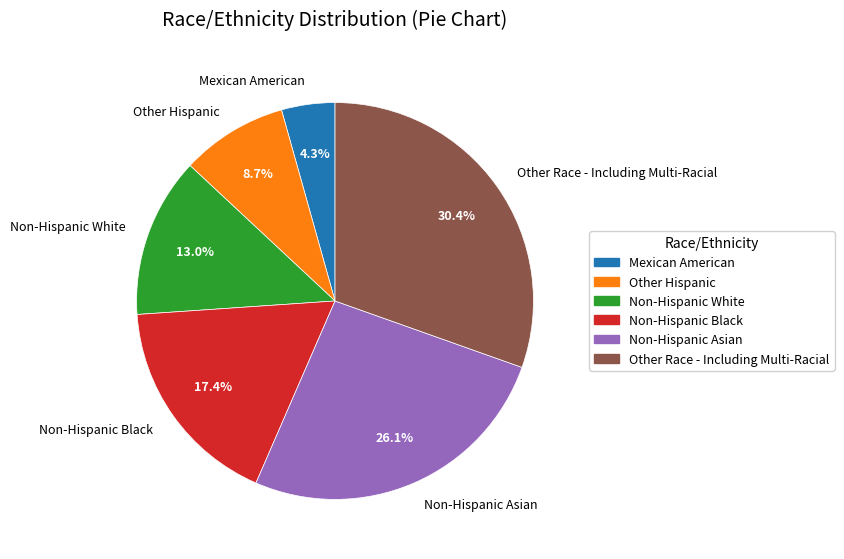

Is Non-Hispanic Black the majority of the pie?

No